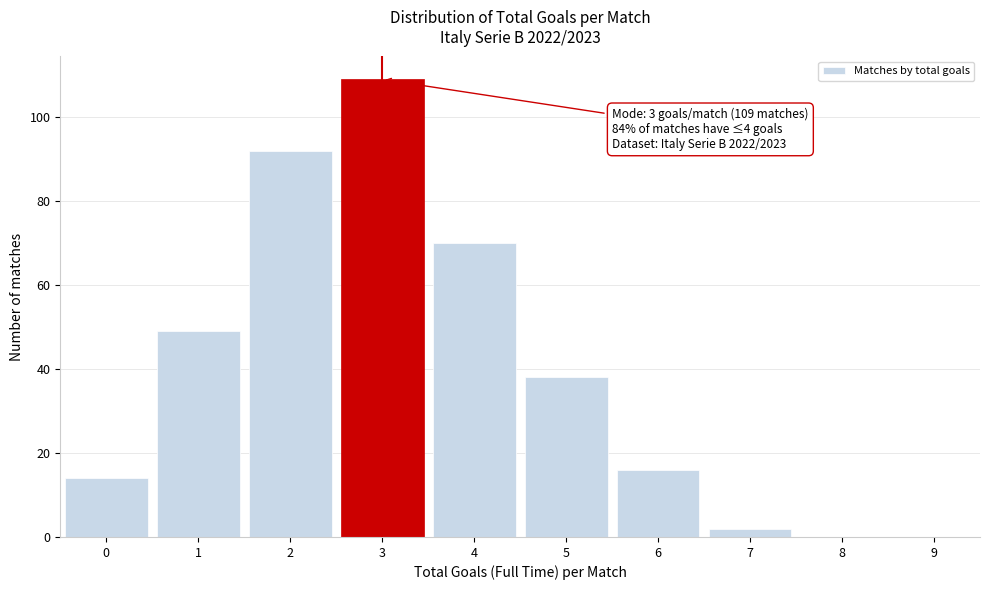

Over which range of the x-axis is the bar tallest?

2.5 to 3.5